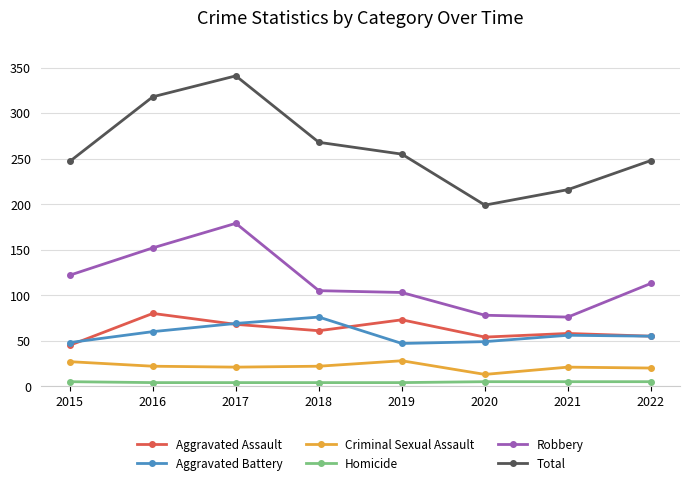

How many data points in Robbery are less than 113?

4